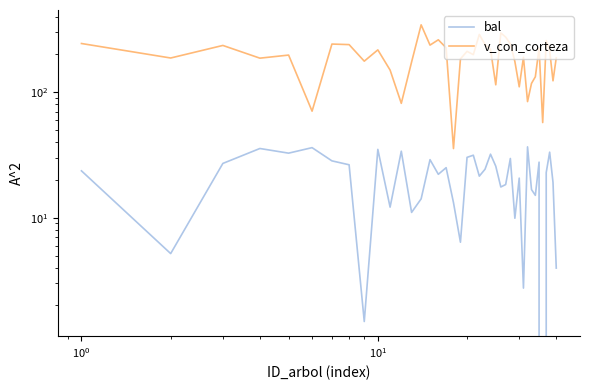

What is the maximum value for bal?

36.7